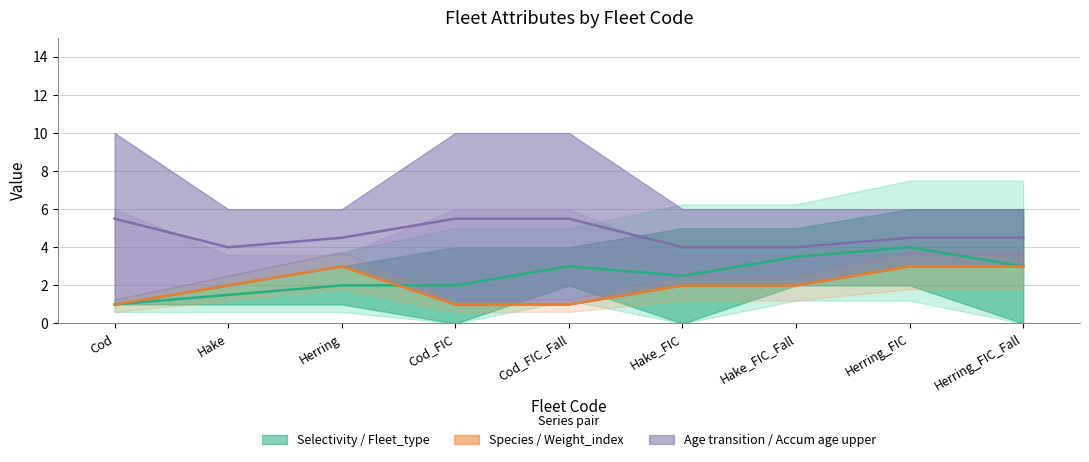

Which has a higher value, Cod_FIC or Hake_FIC?

Hake_FIC